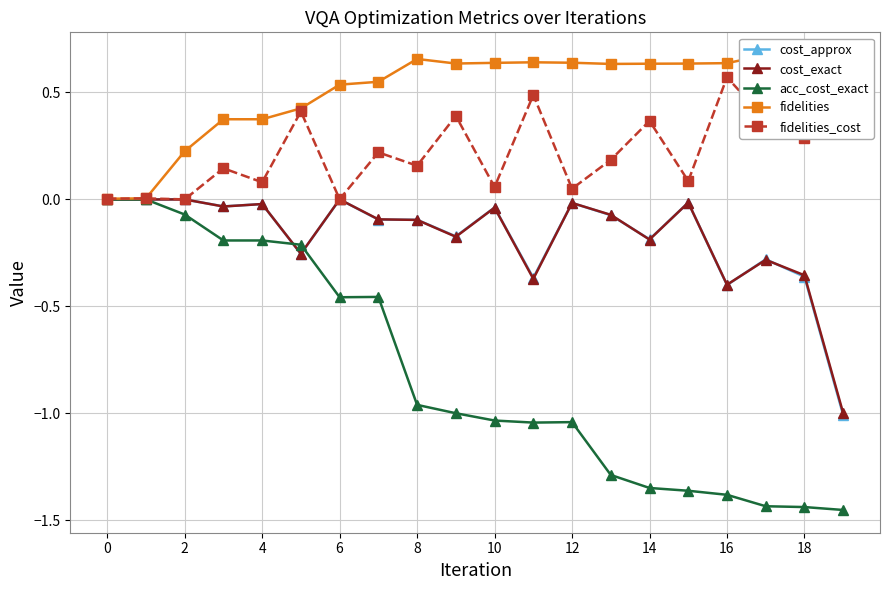

True or false: fidelities_cost and fidelities cross at least once.

True